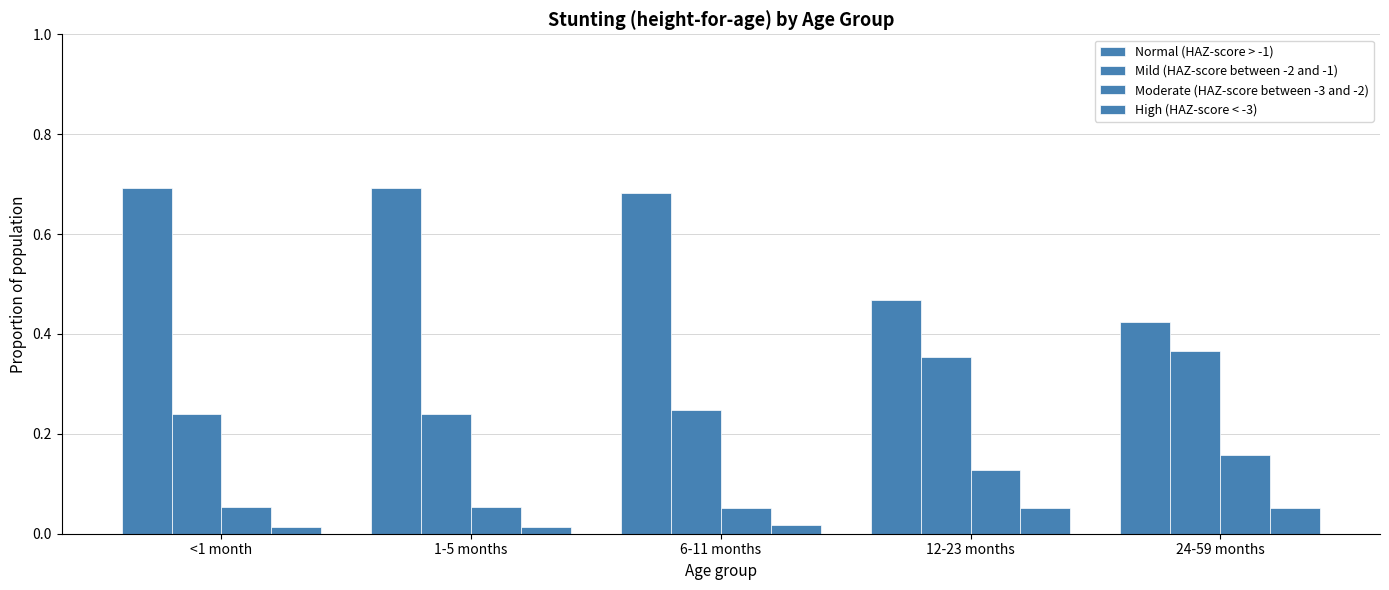

Which series has the largest total across all categories?

Normal (HAZ-score > -1)